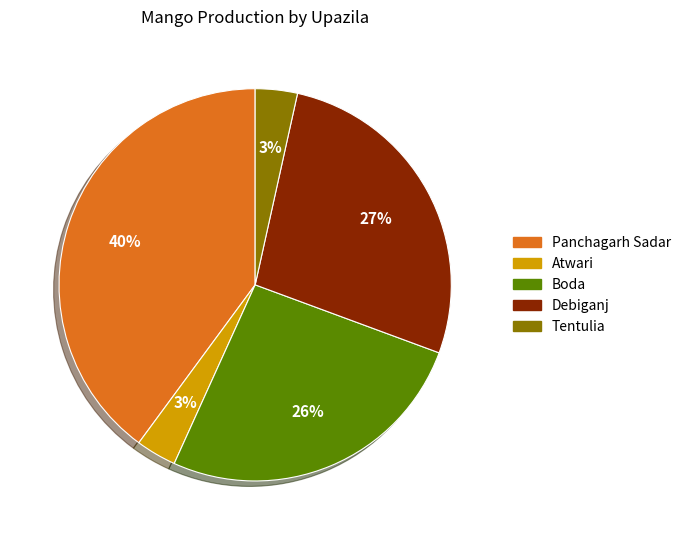

What percentage is the Panchagarh Sadar slice, to the nearest percent?

40%